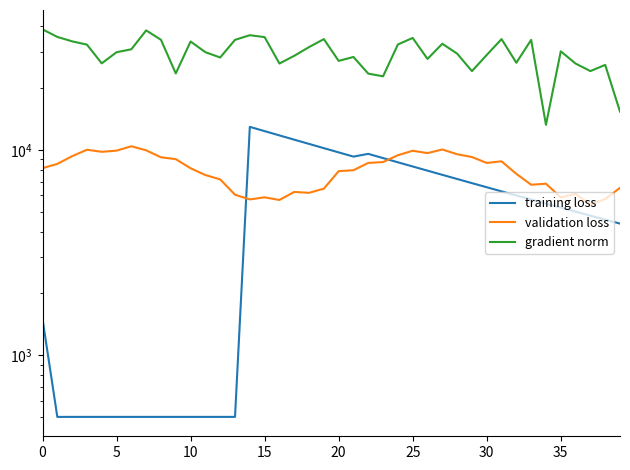

What is the greatest value displayed?

38692.3